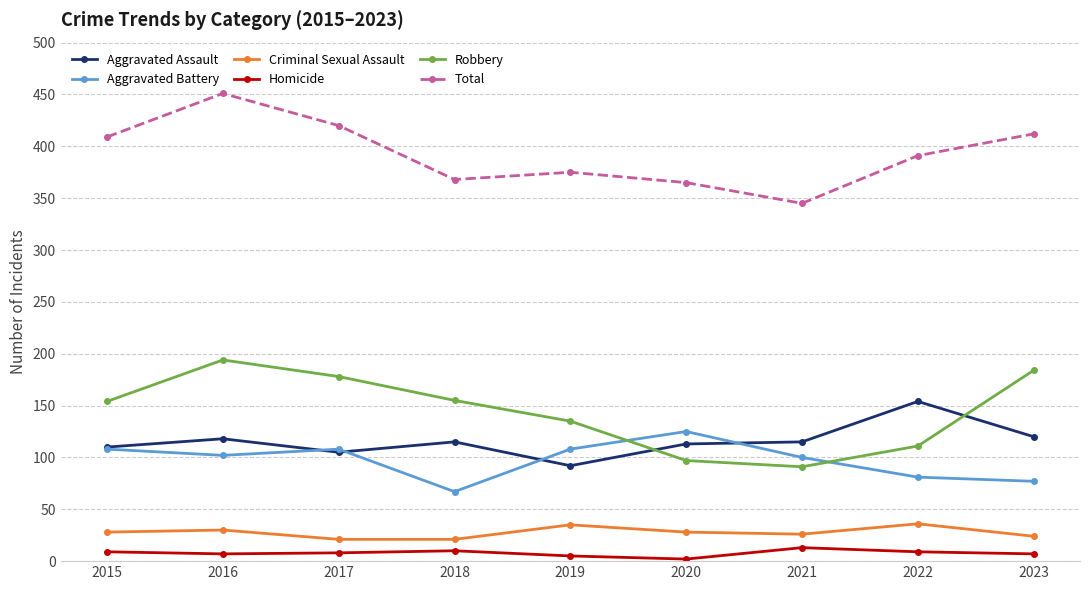

Where is the first local maximum for Aggravated Battery?

2017